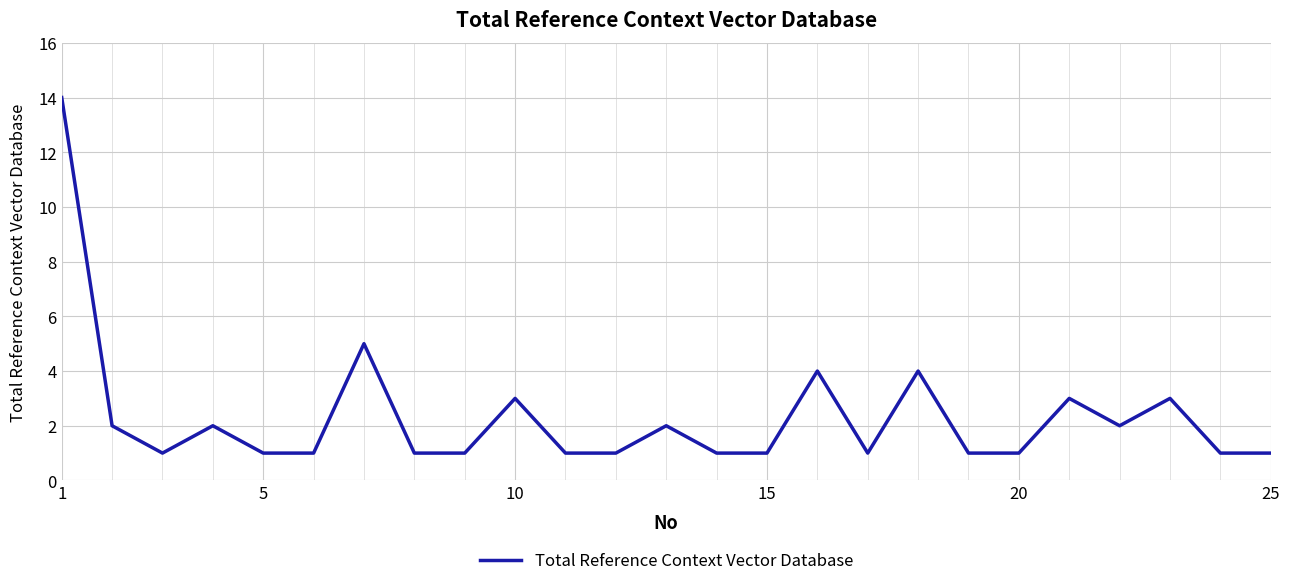

What is the maximum value shown in the chart?

14